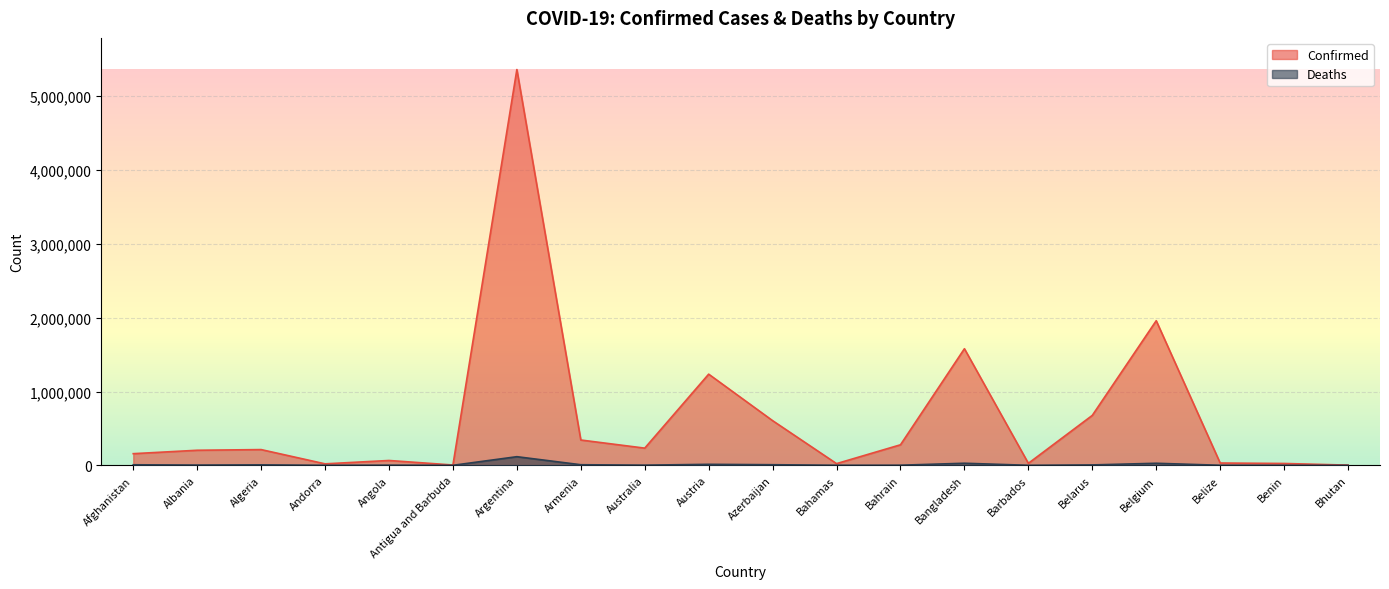

Where is the first local minimum for Deaths?

Albania